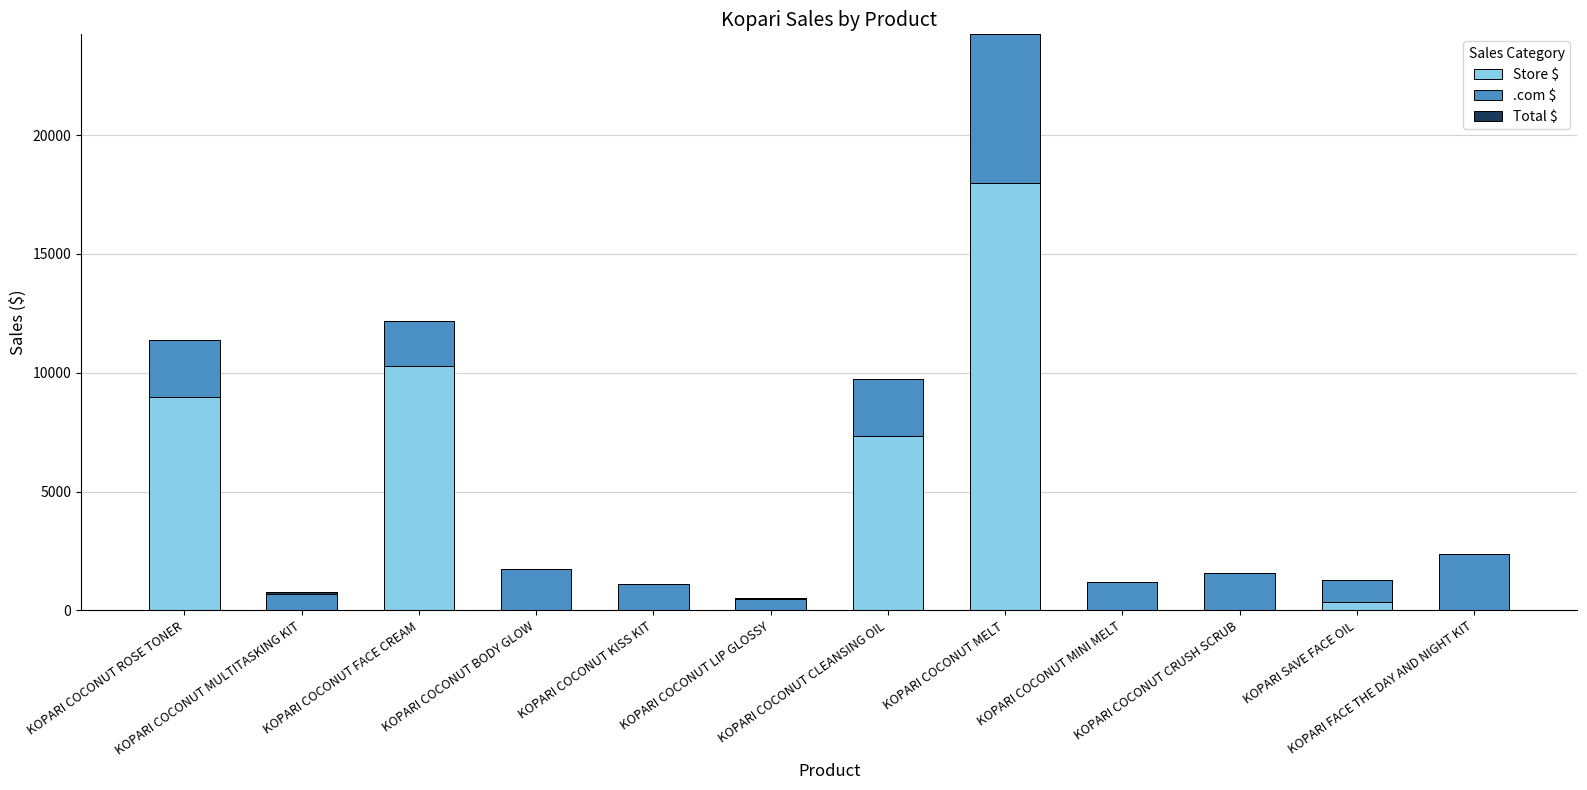

At which label is Total $ closest to -59?

KOPARI COCONUT LIP GLOSSY